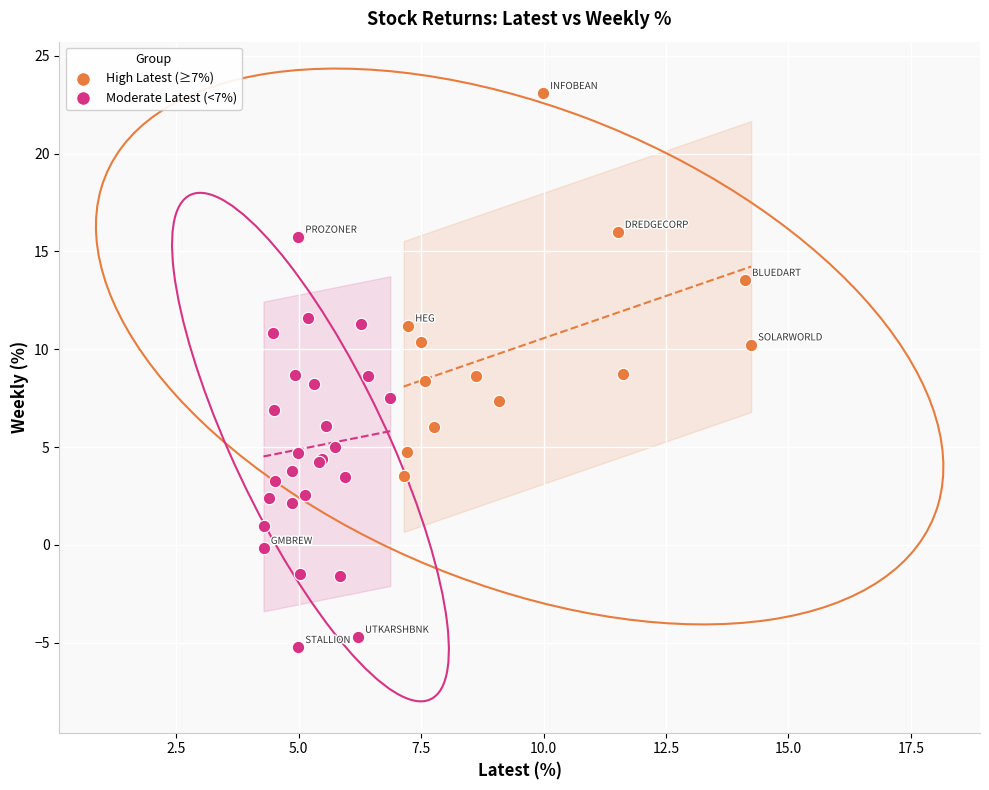

Which series contains the highest Y value?

High Latest (≥7%)